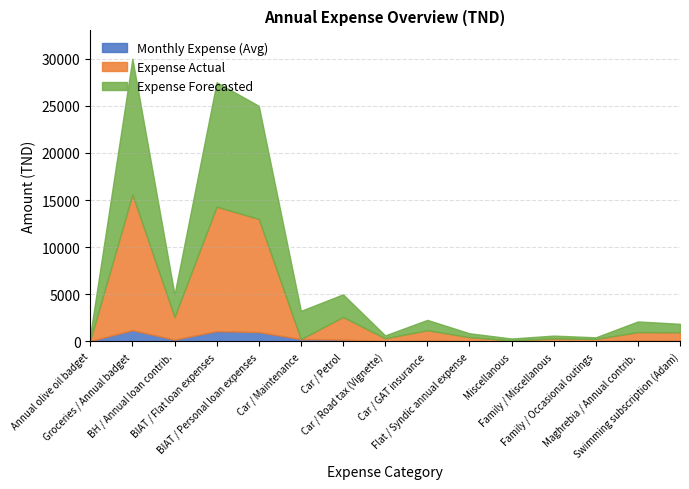

Reading left to right, what are all the values shown in this chart?

Monthly Expense (Avg): 50.0	1200.0	200.0	1100.0	1000.0	250.0	200.0	25.8	91.7	35.0	16.7	25.0	15.0	94.6	75.0
Expense Actual: 65.0	14400.0	2400.0	13200.0	12000.0	0.0	2400.0	310.0	1100.0	420.0	100.0	300.0	250.0	898.0	900.0
Expense Forecasted: 600.0	14400.0	2400.0	13200.0	12000.0	3000.0	2400.0	310.0	1100.0	420.0	200.0	300.0	180.0	1135.0	900.0